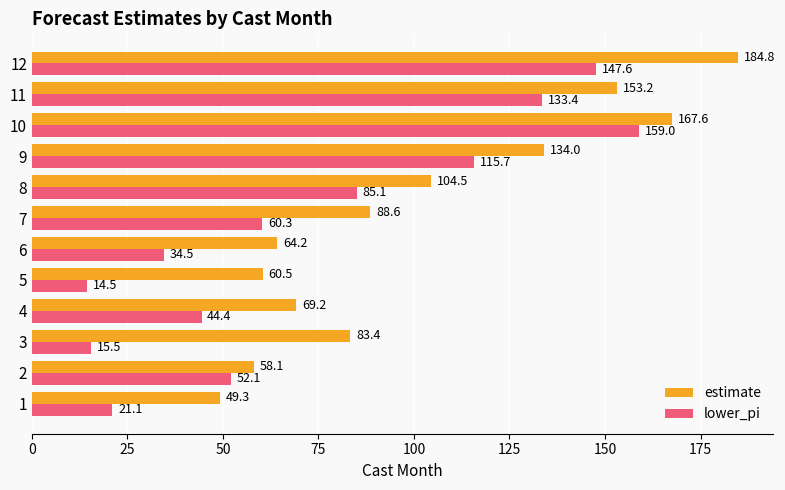

How many values in the estimate series are below 88?

6